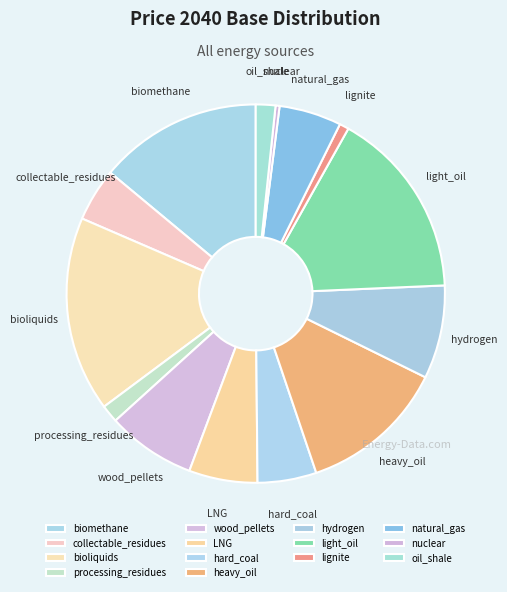

Is there a majority slice in this chart?

No